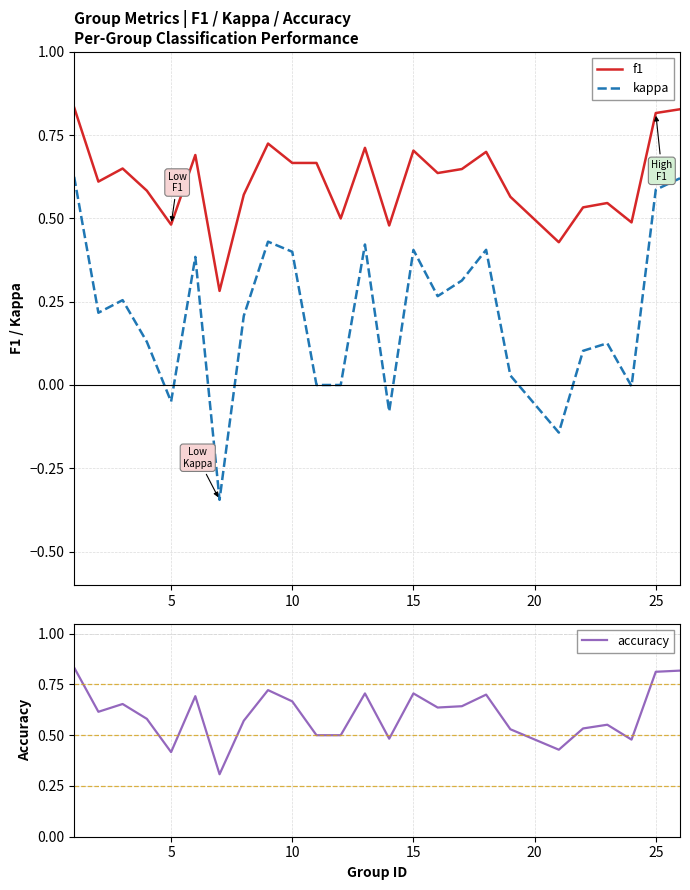

True or false: f1 and kappa cross at least once.

False